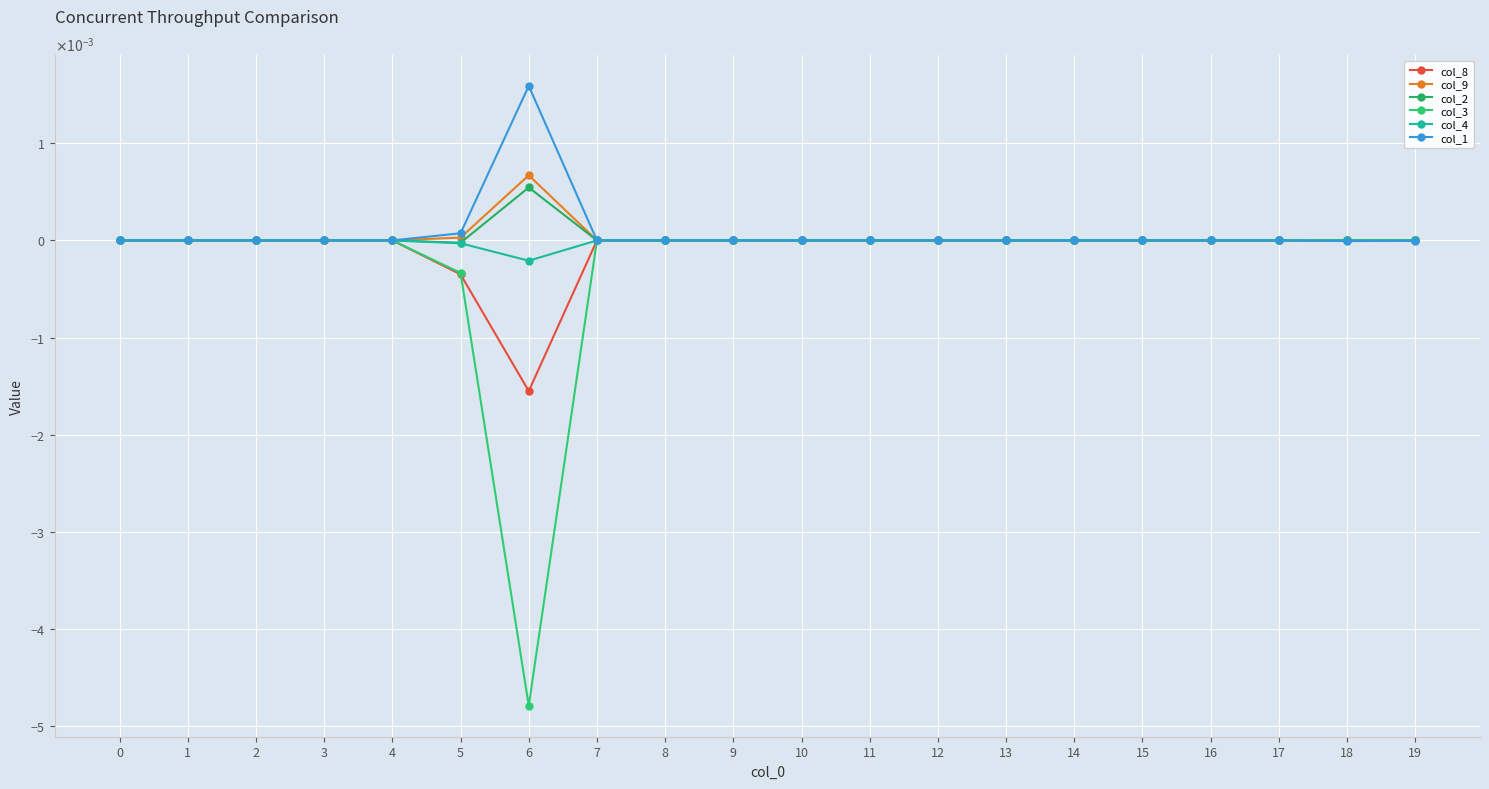

Is this an area chart (filled region under the line)?

No